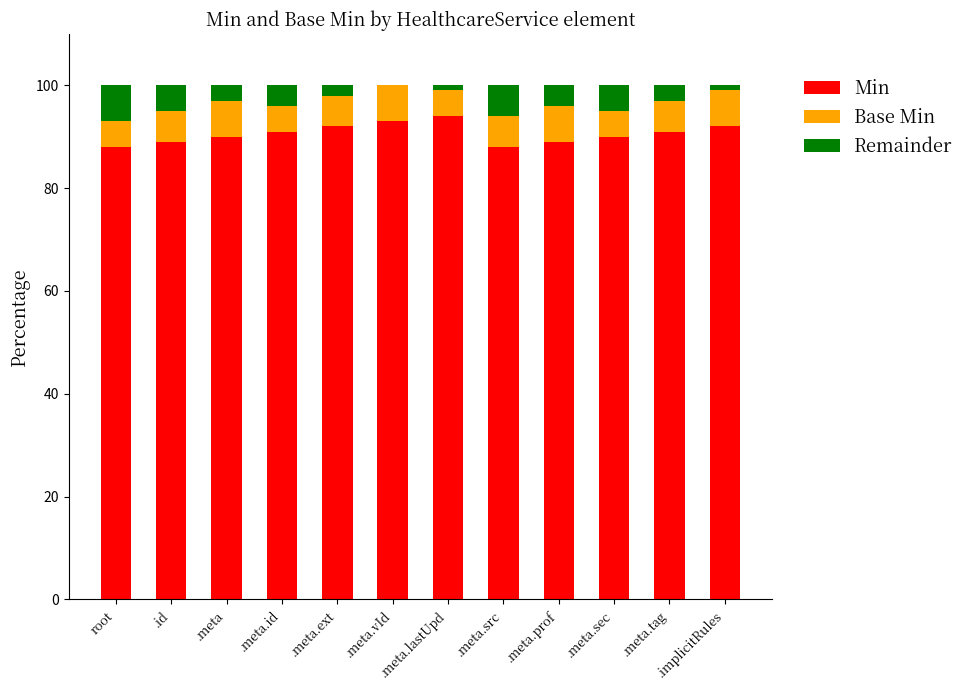

True or false: Min has a value of 159 at .meta.sec.

False